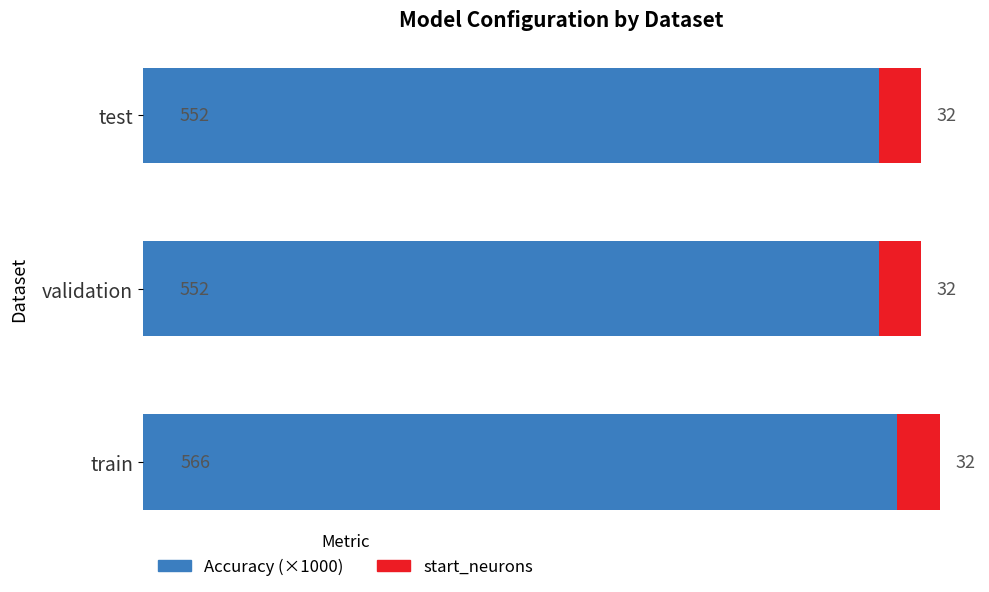

At which category is the sum across all series the highest?

train